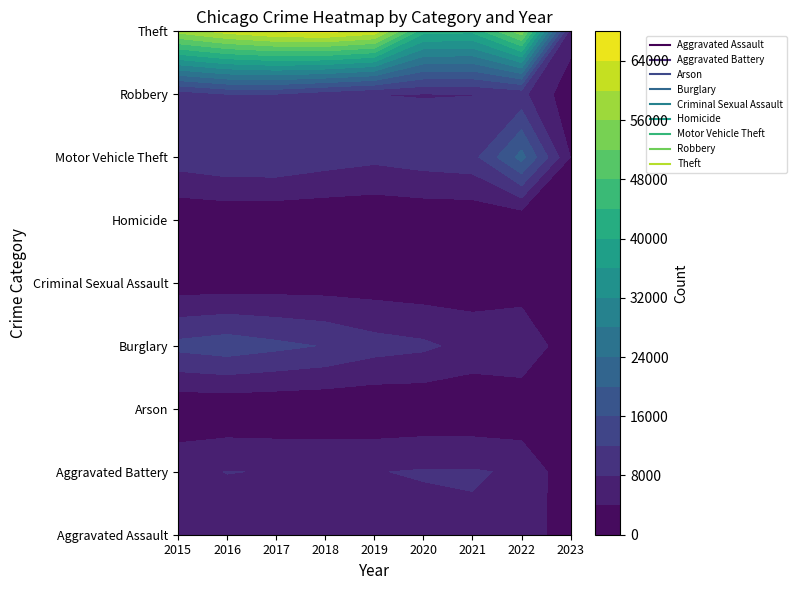

What is the difference between the maximum and second lowest values in the Criminal Sexual Assault series?

525